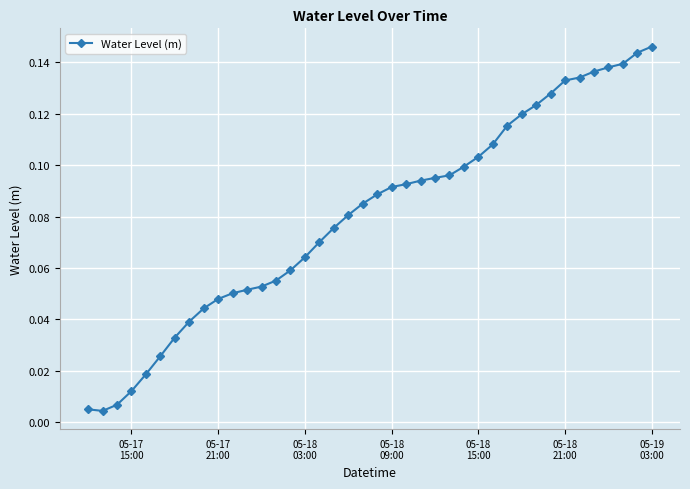

Reading left to right, what are all the values shown in this chart?

0.0	0.0	0.0	0.0	0.0	0.0	0.0	0.0	0.0	0.0	0.1	0.1	0.1	0.1	0.1	0.1	0.1	0.1	0.1	0.1	0.1	0.1	0.1	0.1	0.1	0.1	0.1	0.1	0.1	0.1	0.1	0.1	0.1	0.1	0.1	0.1	0.1	0.1	0.1	0.1